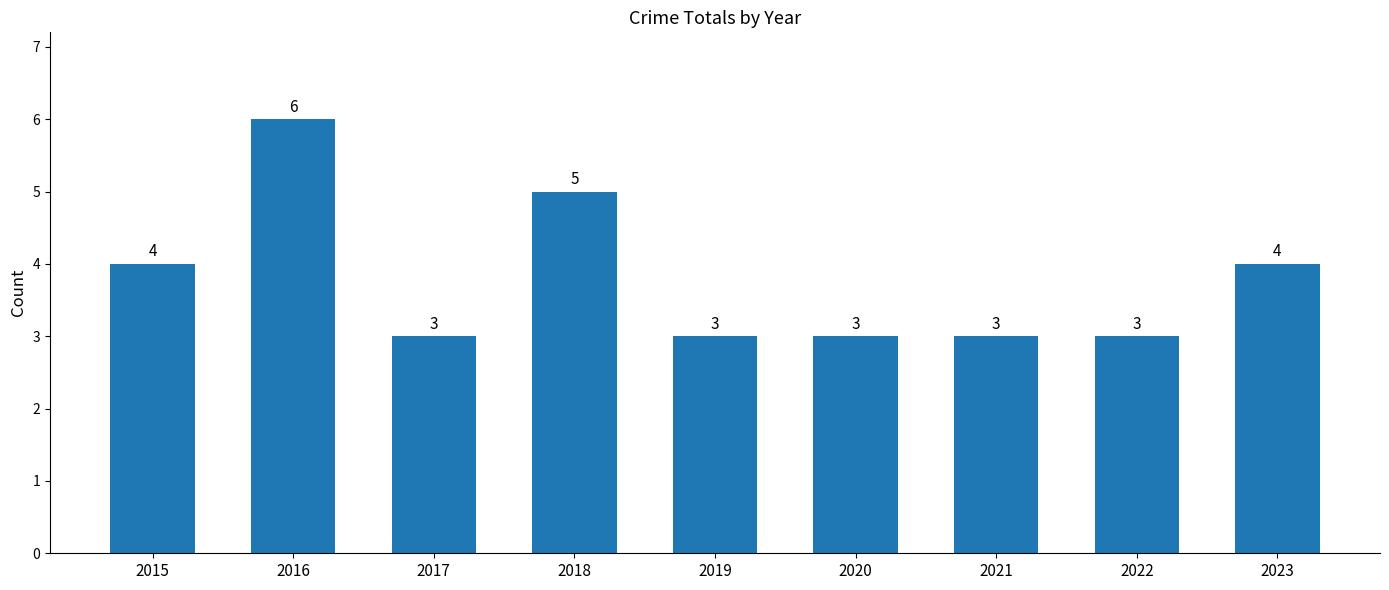

What is the greatest value displayed?

6